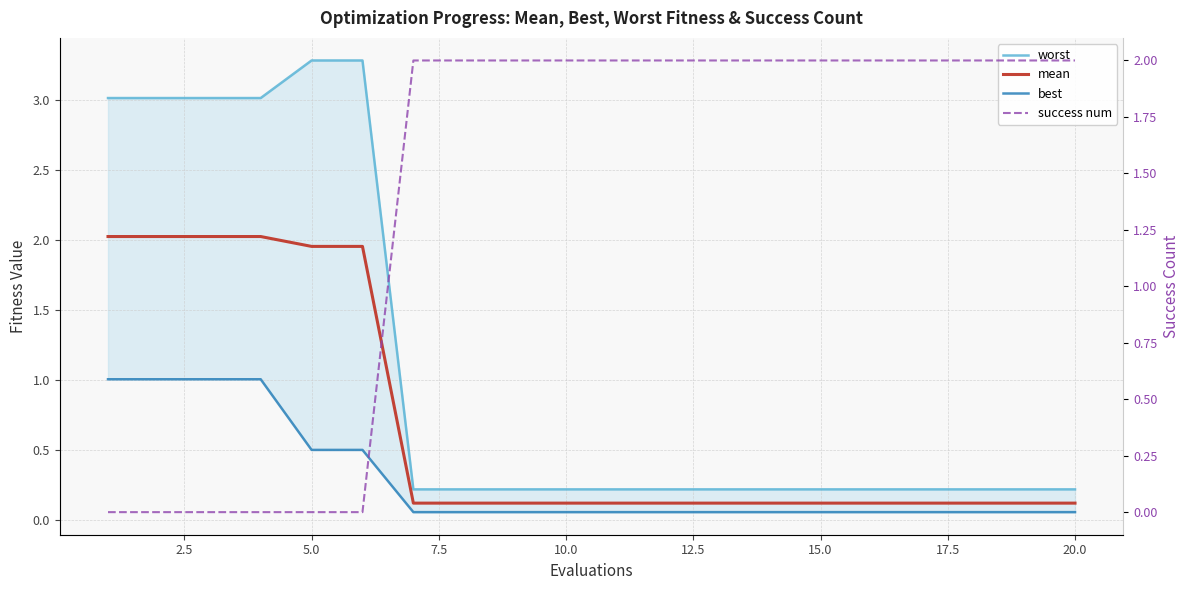

What is the difference between the second highest and minimum values in the success num series?

2.0